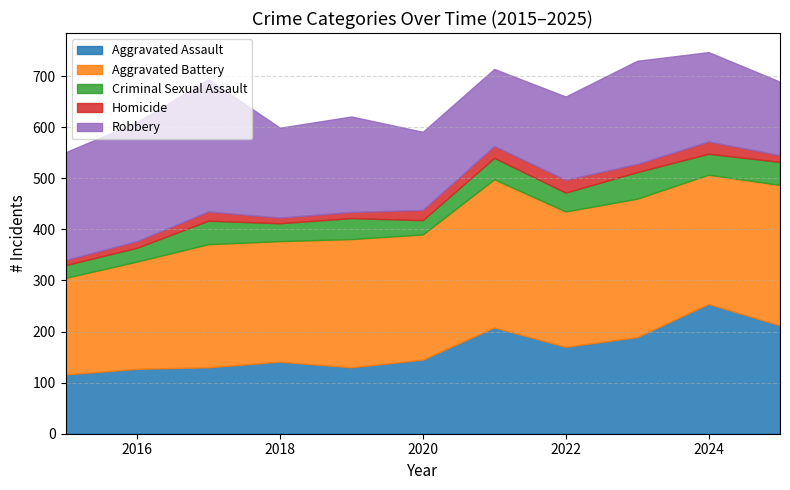

Which series has the largest total across all categories?

Aggravated Battery